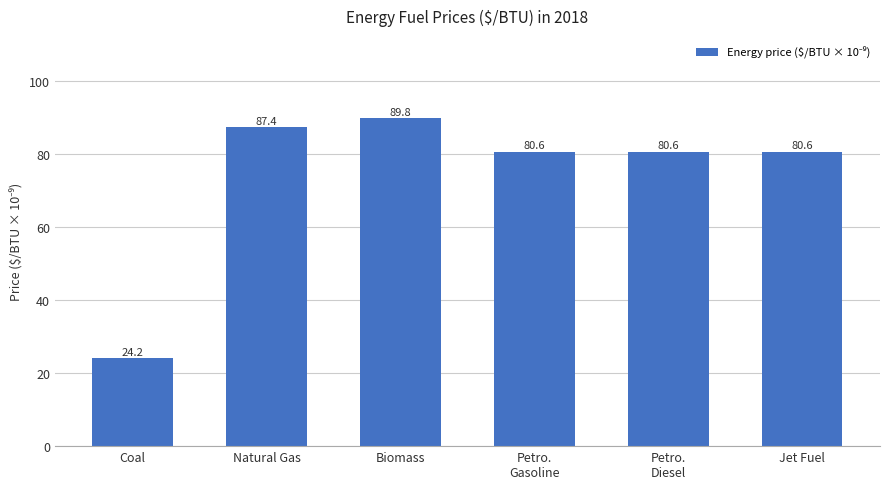

Reading left to right, what are all the values shown in this chart?

Coal=24.2	Natural Gas=87.4	Biomass=89.8	Petro.
Gasoline=80.6	Petro.
Diesel=80.6	Jet Fuel=80.6